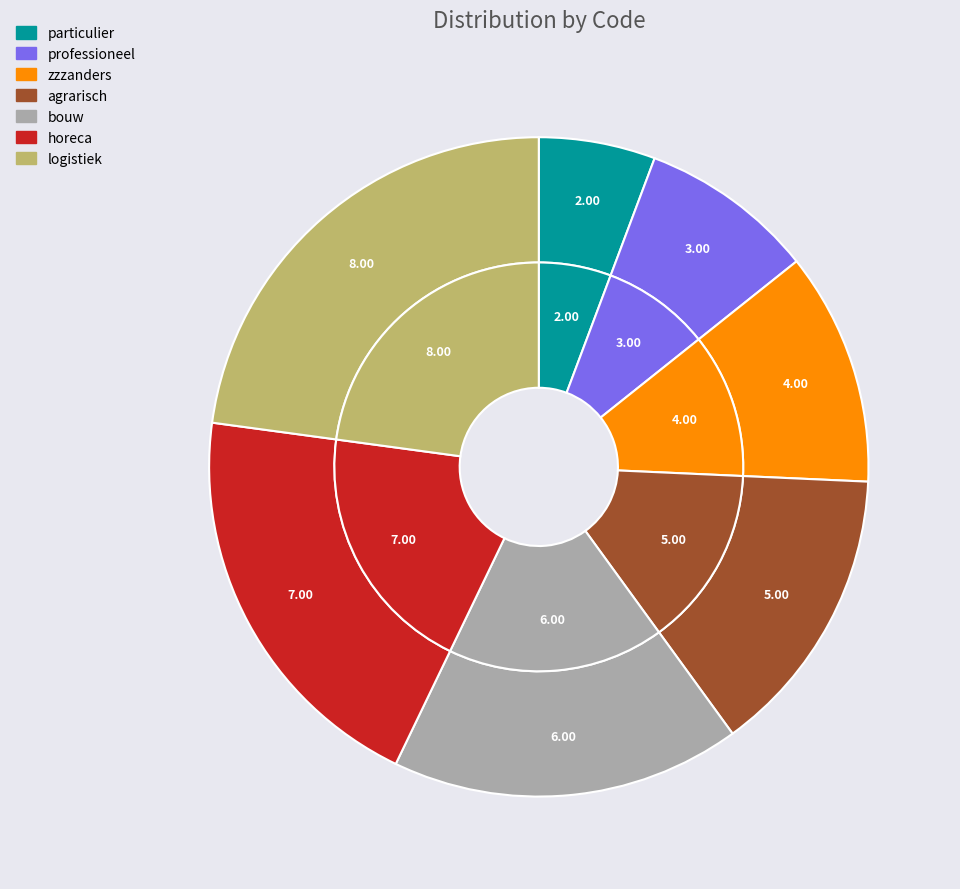

Combined, what portion of the pie is zzzanders and bouw?

28.6%